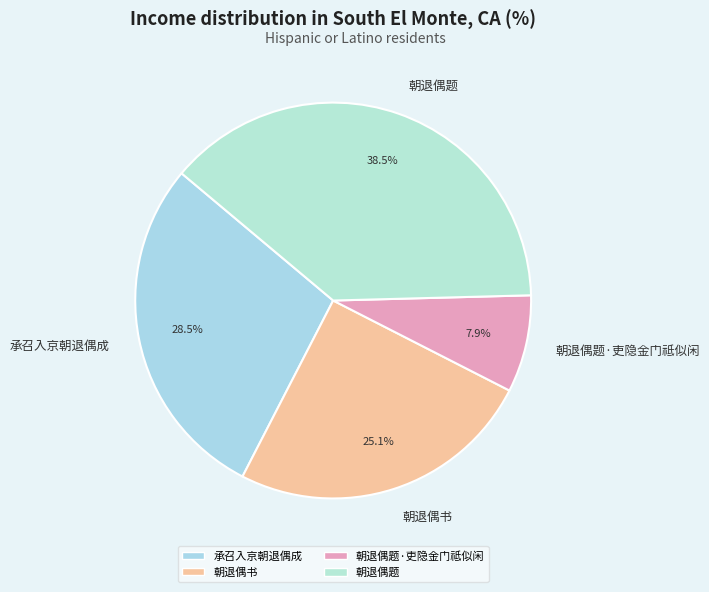

Which slice is the smallest?

朝退偶题·吏隐金门祗似闲